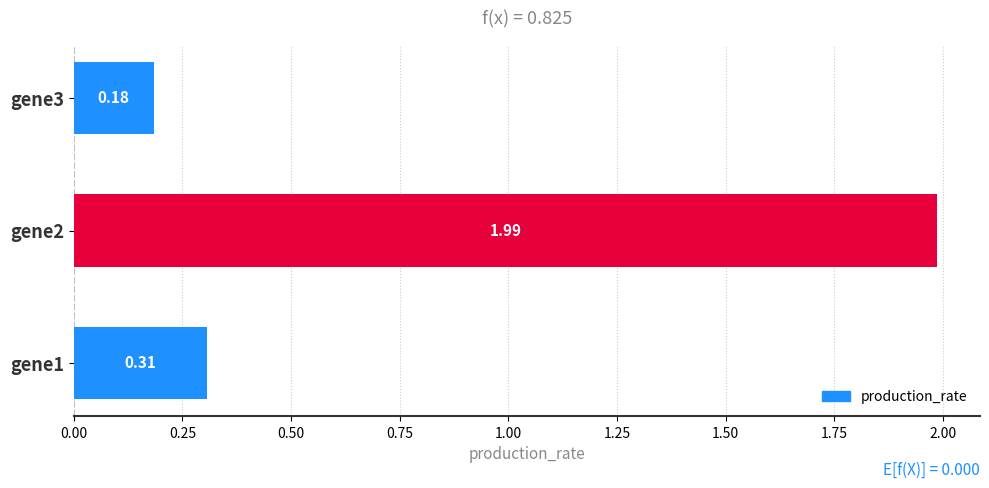

Reading left to right, extract all data points from this chart.

gene1=0.3	gene2=2.0	gene3=0.2